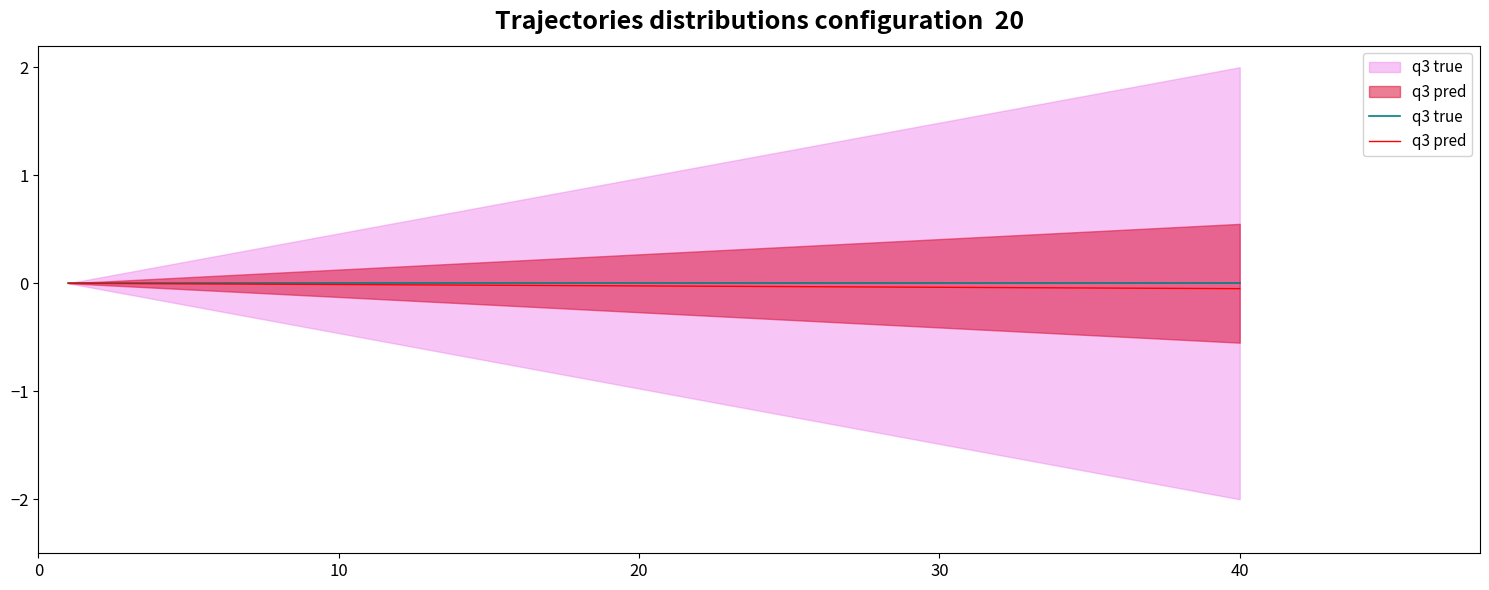

True or false: q3 true and q3 pred cross at least once.

False